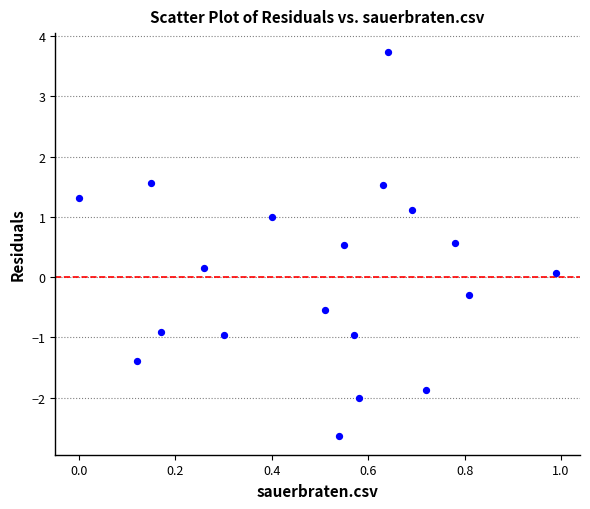

What is the range of X values (max minus min)?

1.0